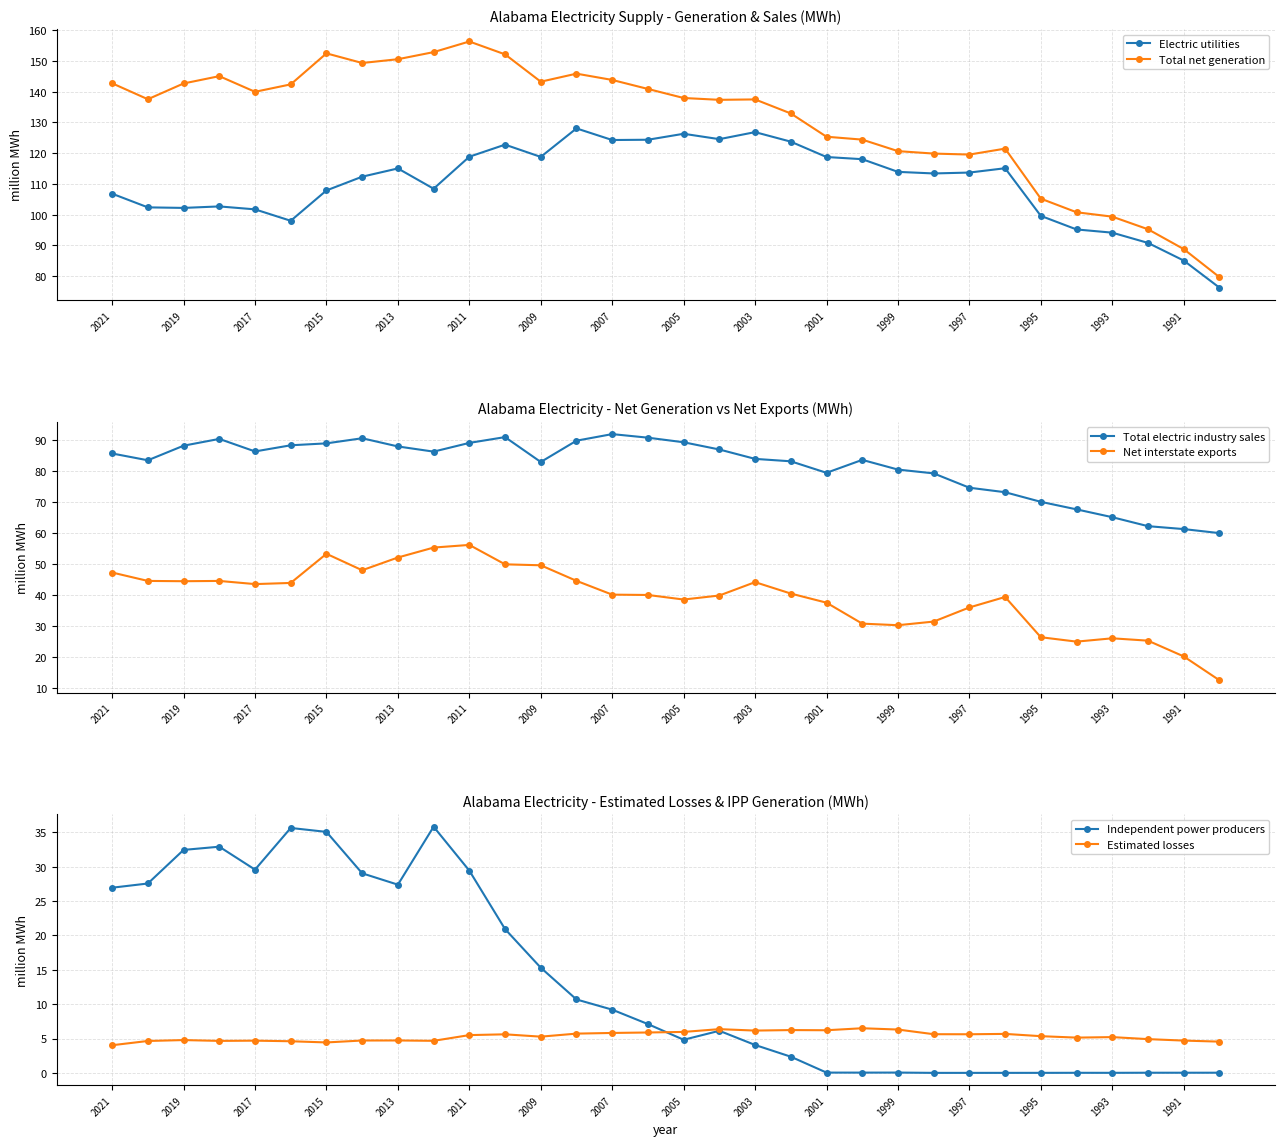

Reading right to left, transcribe all the data shown in this chart.

Electric utilities: 76.2	85.1	90.8	94.1	95.2	99.6	115.1	113.7	113.4	113.9	118.0	118.7	123.7	126.8	124.6	126.3	124.4	124.3	128.1	118.8	122.8	118.8	108.4	115.0	112.3	107.9	98.0	101.7	102.7	102.2	102.4	106.8
Total net generation: 79.7	88.8	95.2	99.3	100.8	105.2	121.5	119.5	119.9	120.7	124.4	125.3	132.9	137.5	137.4	137.9	140.9	143.8	145.9	143.3	152.2	156.3	152.9	150.6	149.3	152.5	142.4	140.0	145.1	142.7	137.5	142.7
Total electric industry sales: 59.9	61.2	62.2	65.1	67.6	70.0	73.1	74.6	79.2	80.4	83.5	79.4	83.1	83.8	86.9	89.2	90.7	91.8	89.7	82.8	90.9	89.0	86.2	87.9	90.5	88.8	88.2	86.2	90.3	88.1	83.4	85.6
Net interstate exports: 12.5	20.2	25.3	26.0	25.0	26.4	39.4	36.0	31.4	30.3	30.8	37.5	40.5	44.1	39.8	38.5	40.0	40.1	44.6	49.6	49.9	56.1	55.3	52.1	48.0	53.3	43.9	43.5	44.5	44.4	44.5	47.2
Independent power producers: 0.0	0.0	0.0	0.0	0.0	0.0	0.0	0.0	0.0	0.0	0.0	0.0	2.4	4.1	6.1	4.8	7.1	9.2	10.7	15.3	20.9	29.4	35.8	27.4	29.0	35.1	35.6	29.6	32.9	32.4	27.6	26.9
Estimated losses: 4.5	4.7	4.9	5.2	5.1	5.3	5.7	5.6	5.6	6.3	6.5	6.2	6.2	6.2	6.4	6.0	5.9	5.8	5.7	5.3	5.6	5.5	4.7	4.7	4.7	4.4	4.6	4.7	4.7	4.8	4.6	4.0